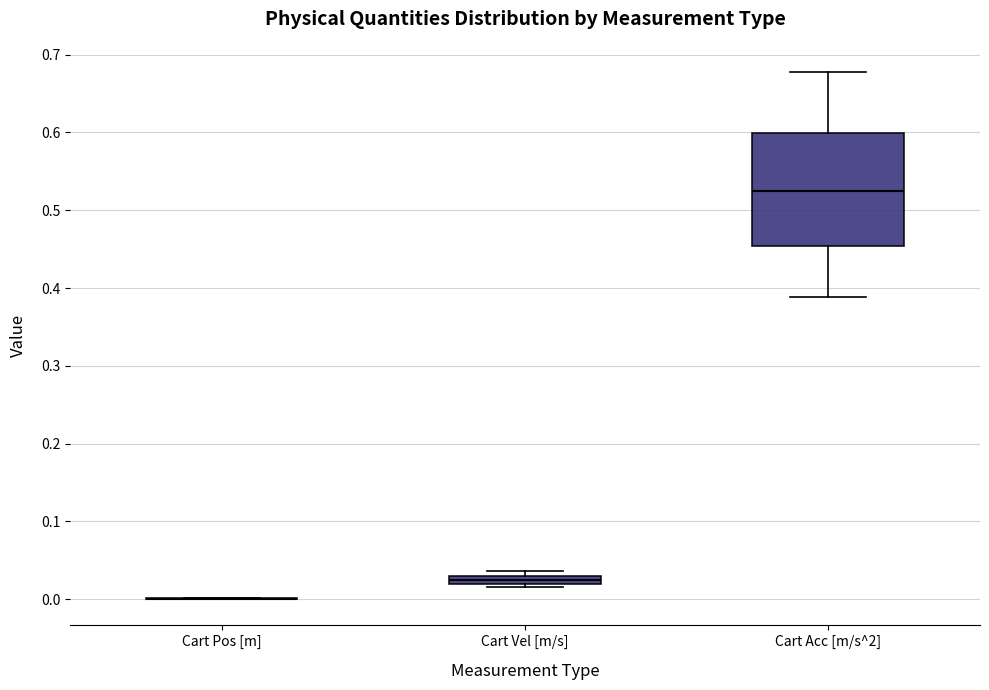

Where is the upper edge of the box for Cart Vel [m/s] on the y-axis? The values are not printed on the chart, so give them approximately, as read against the axis.

0.03